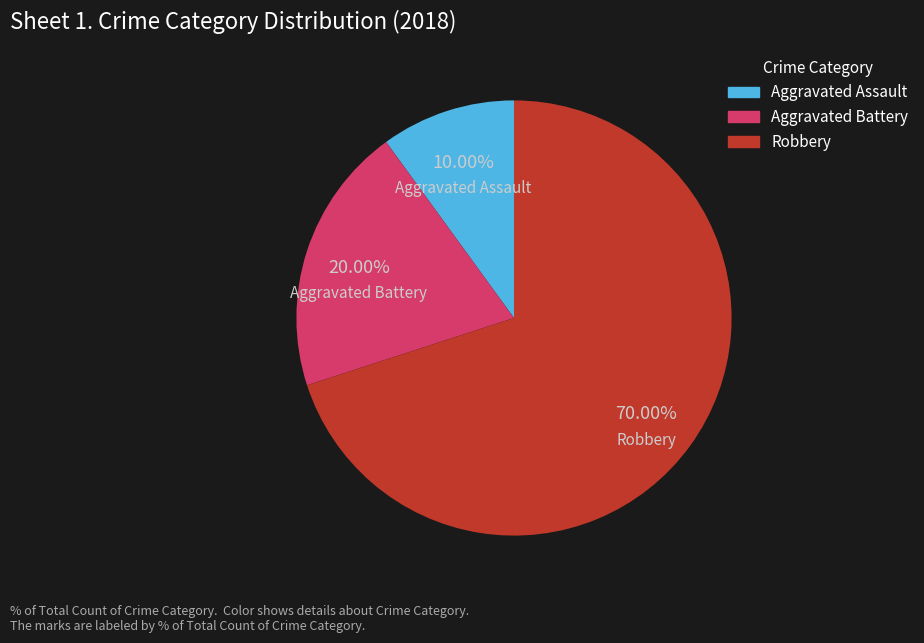

What percentage do Robbery and Aggravated Battery together represent?

90.0%